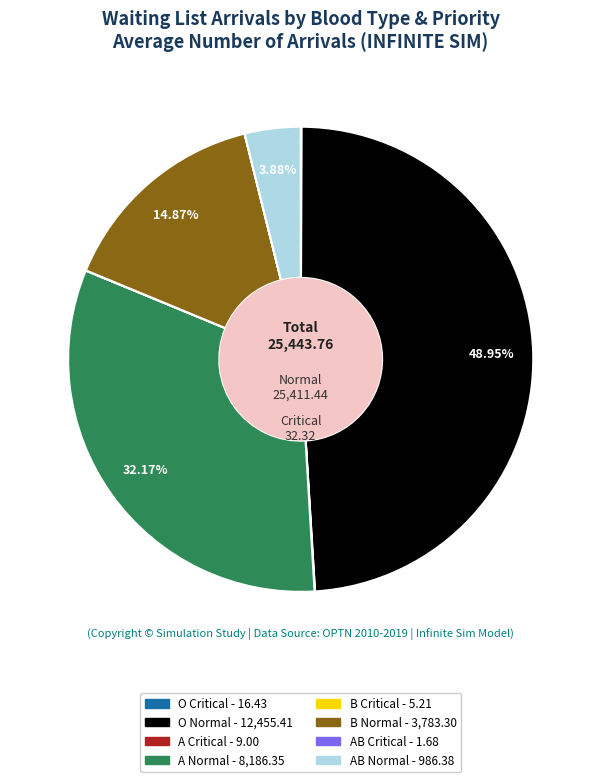

Does B Normal represent more than half of the total?

No